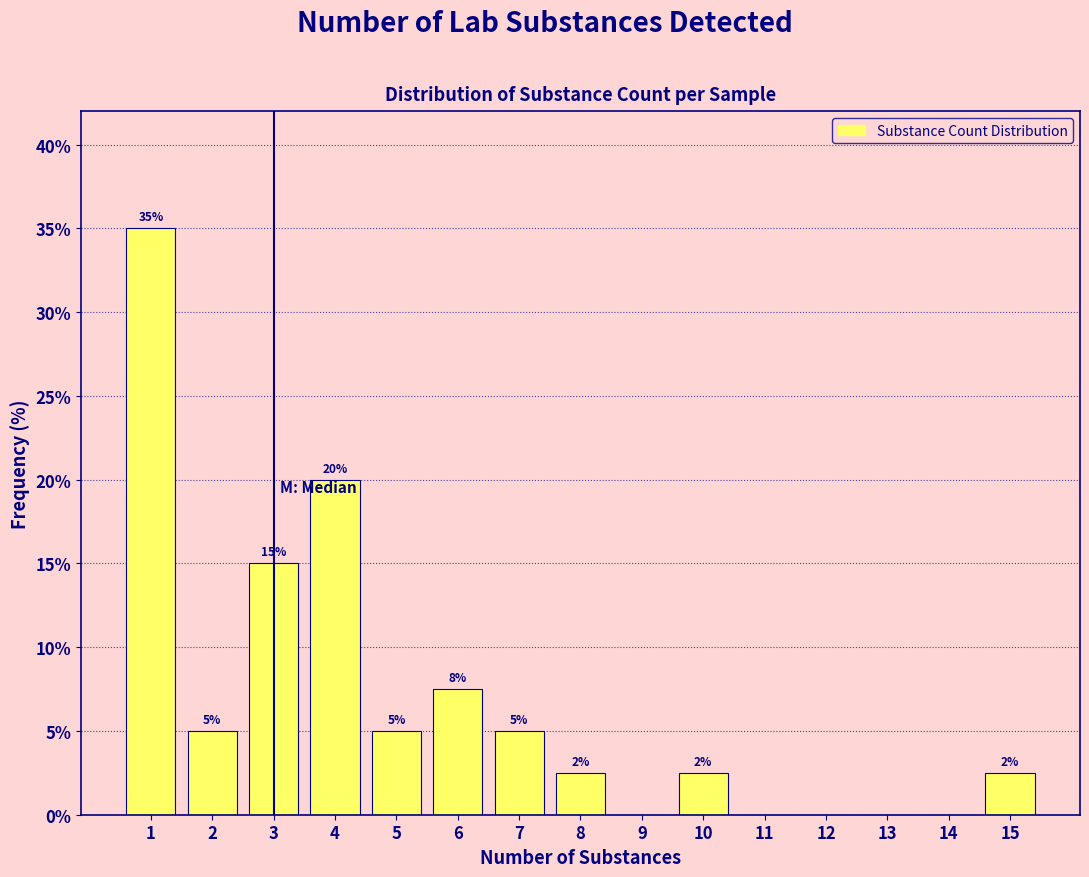

Which range on the x-axis has the tallest bar?

0.5 to 1.5